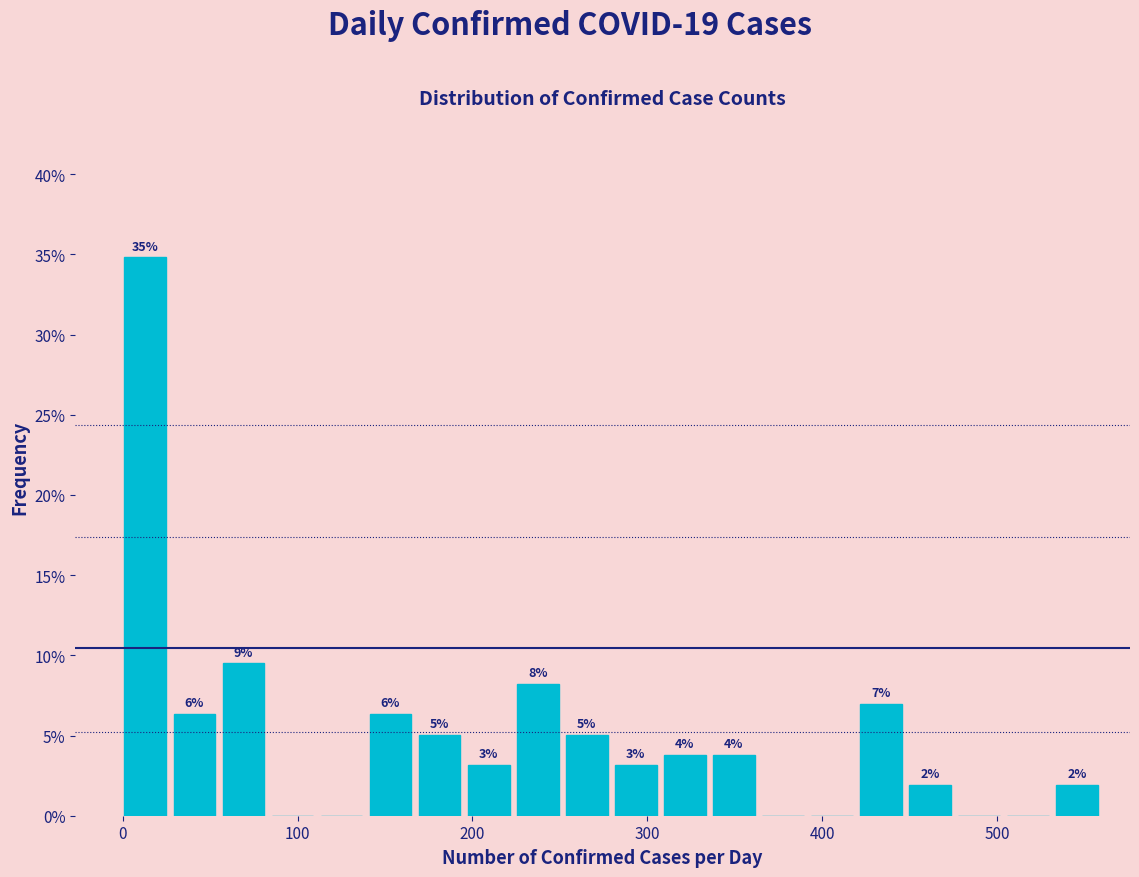

Read against the x-axis, roughly where is the centre of the tallest bar?

10